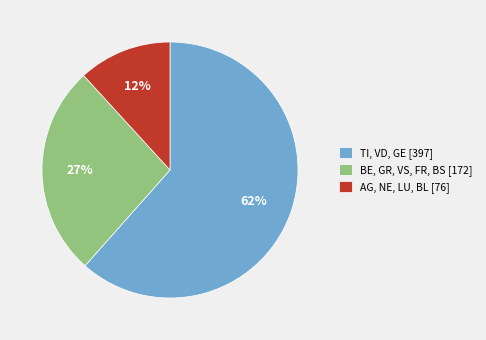

Which slice is the smallest?

AG, NE, LU, BL [76]